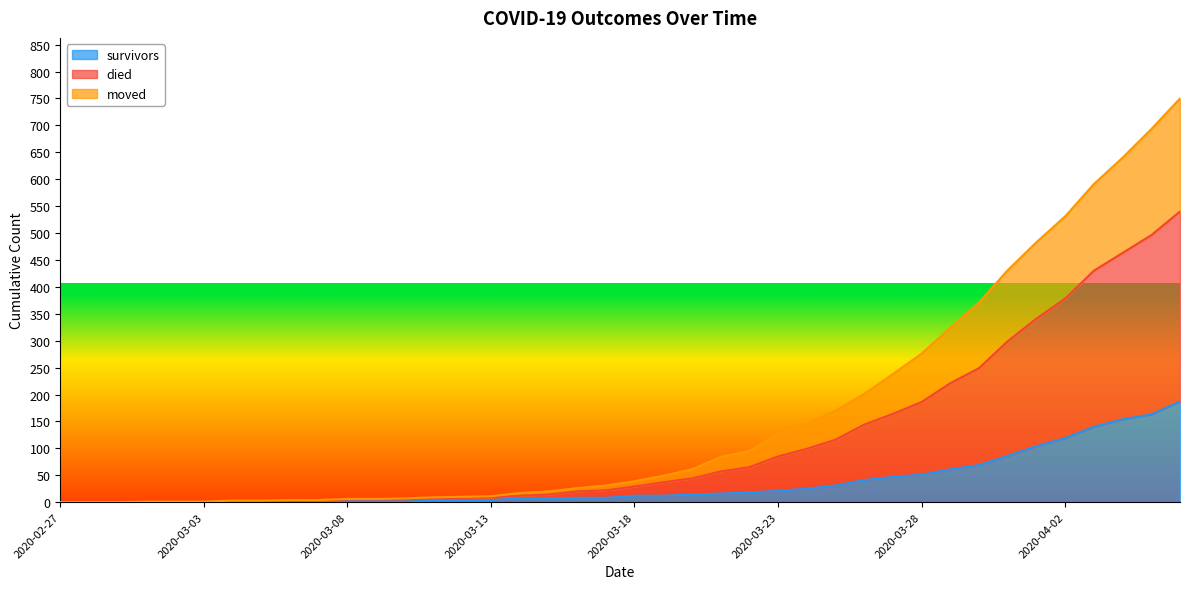

The survivors series shows 0 at 2020-03-01. True or false?

True